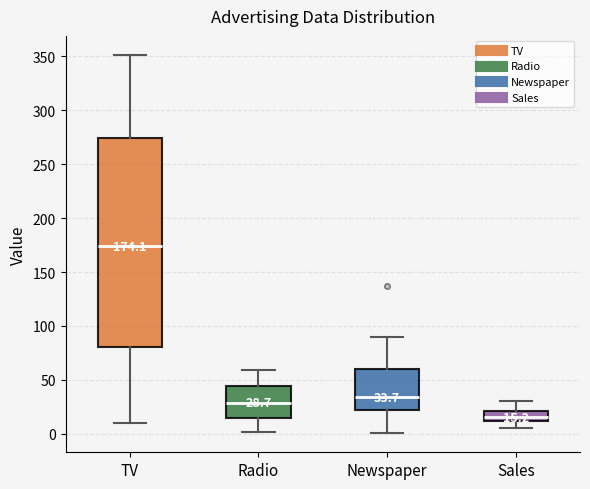

Which box has the lowest median line?

Sales